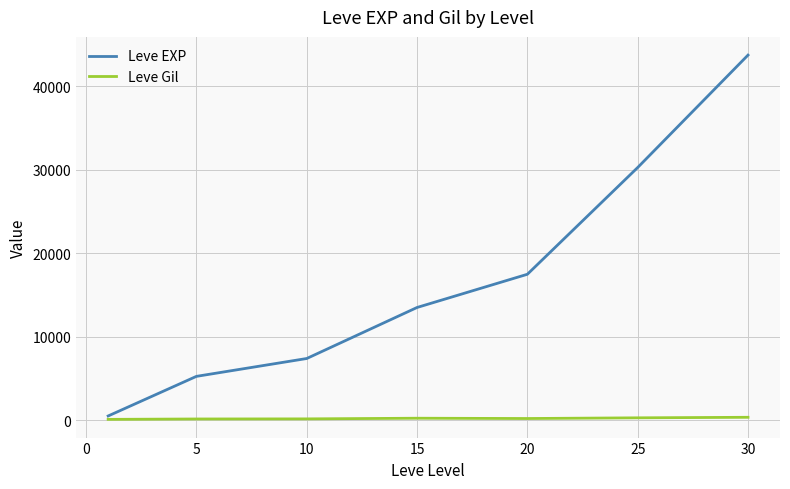

Rank the series by their maximum value, from highest to lowest.

Leve EXP, Leve Gil